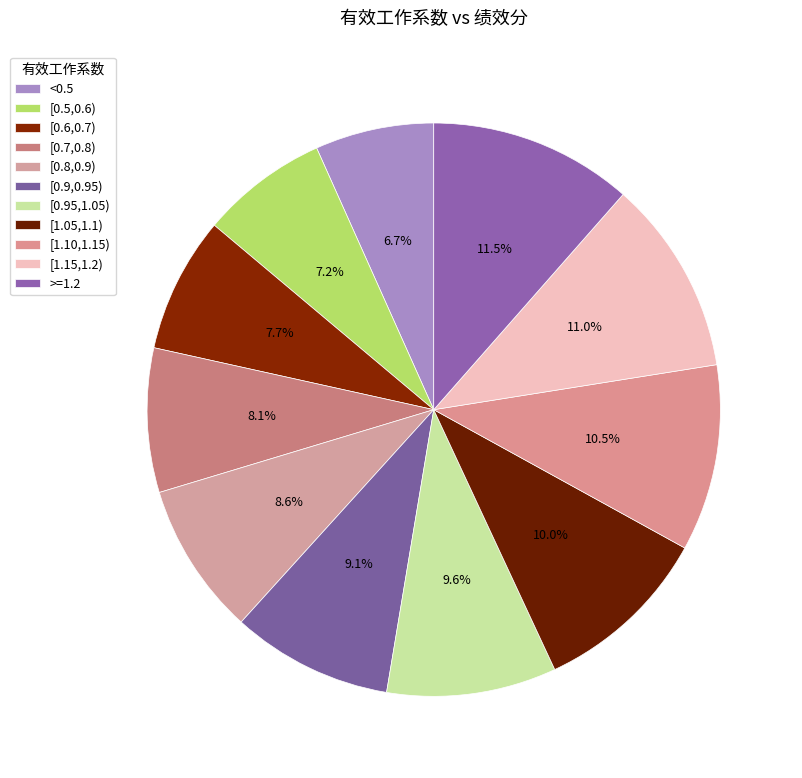

To the nearest percent, what is the average slice percentage?

9%